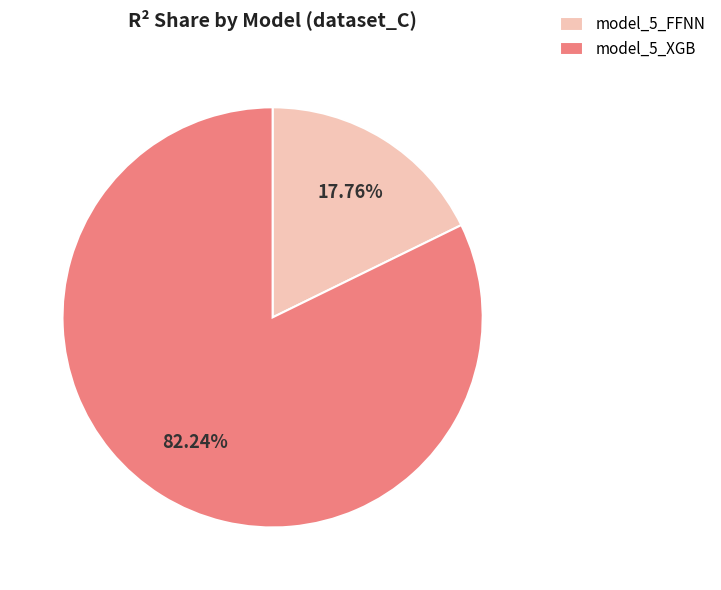

What percentage is the model_5_XGB slice, to the nearest percent?

82%